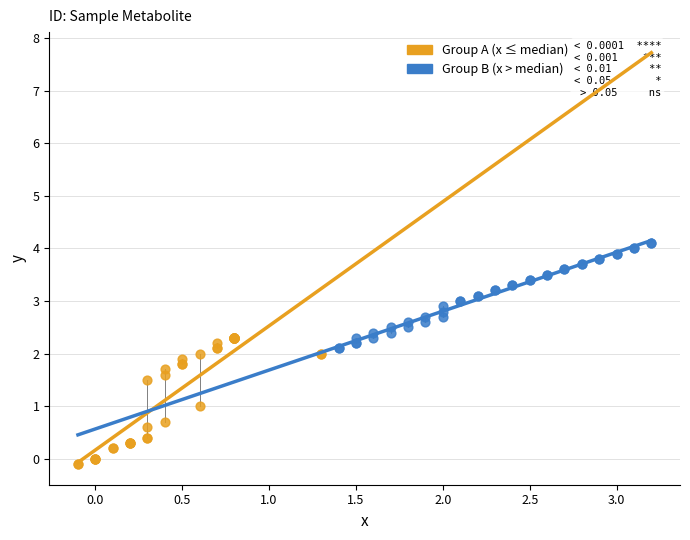

Which series reaches the minimum Y coordinate?

Group A (x ≤ median)